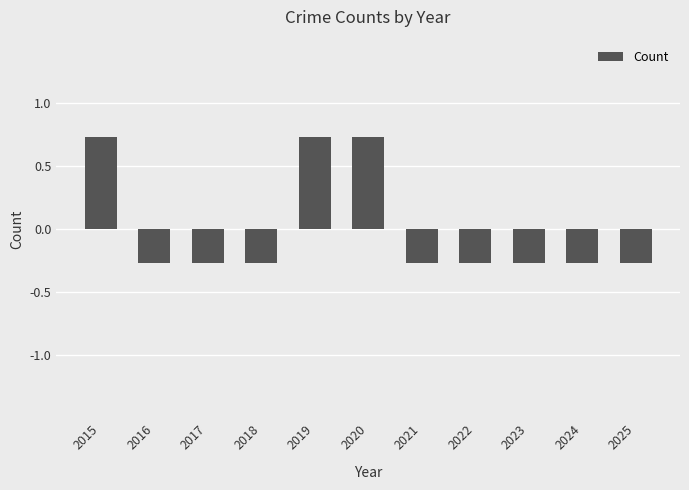

Is it true that the value at 2019 is 0.7?

True